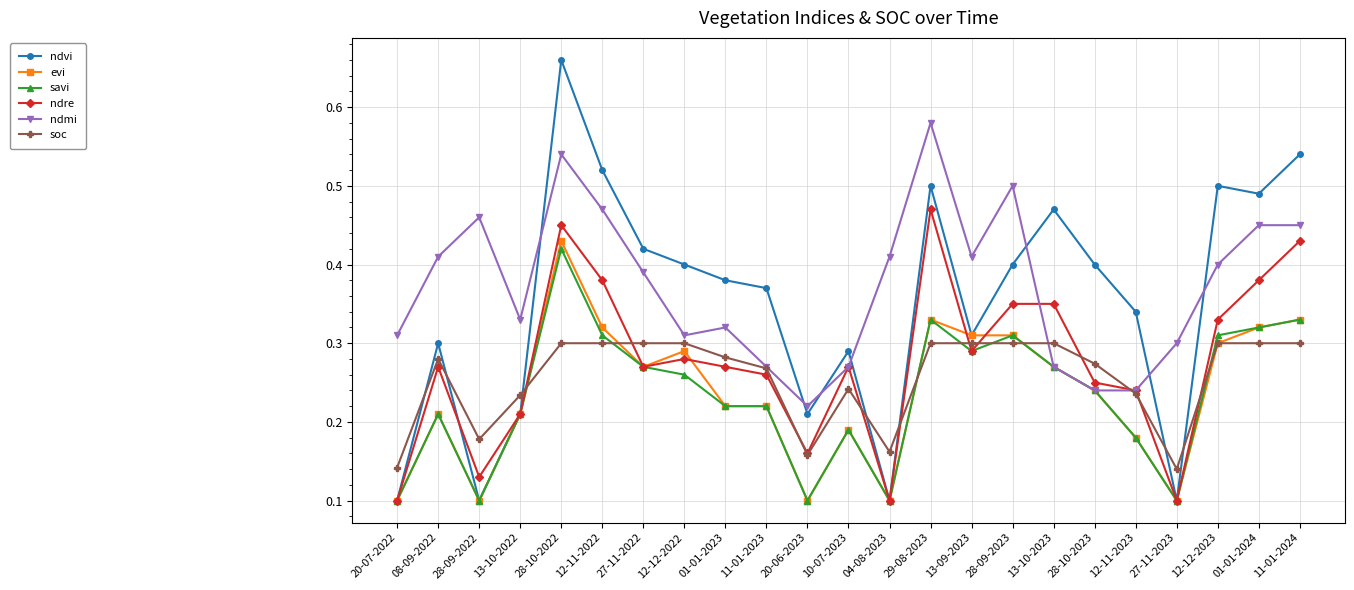

In soc, how many points are lower than both neighbors (excluding endpoints)?

4